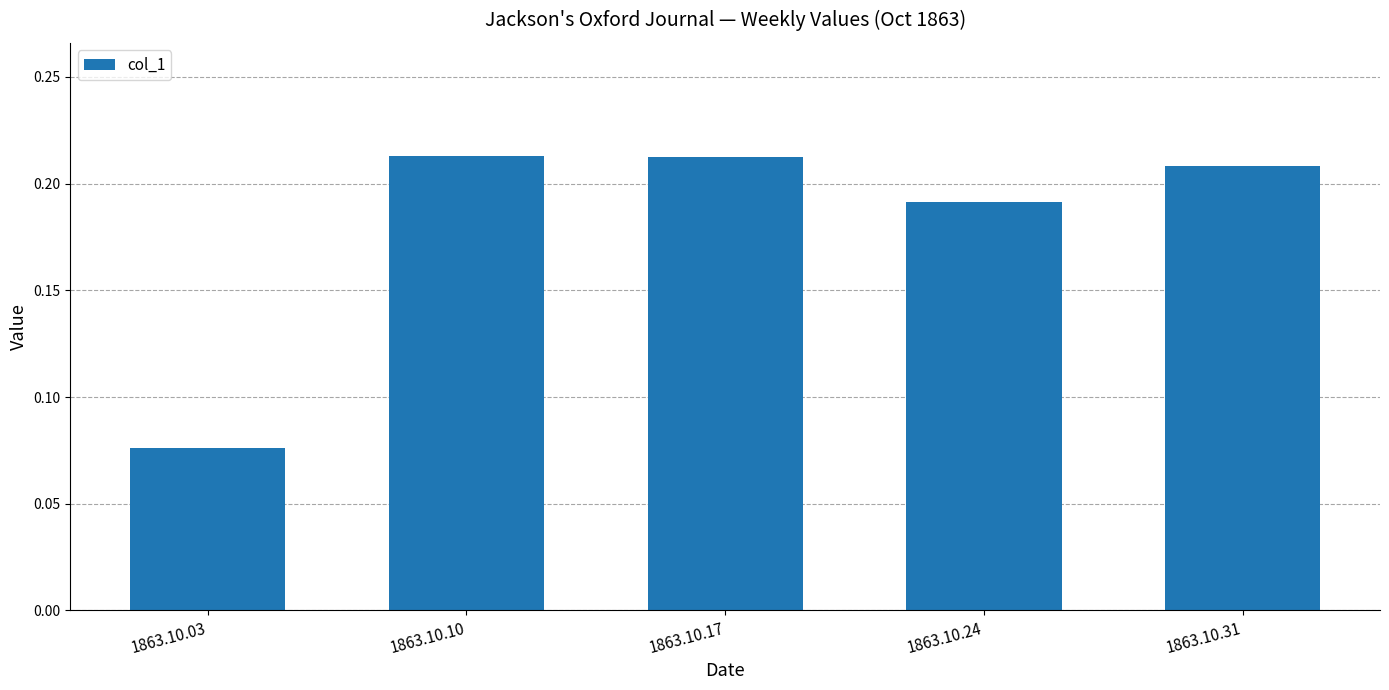

Is it true that the value at 1863.10.31 is 0.1?

False